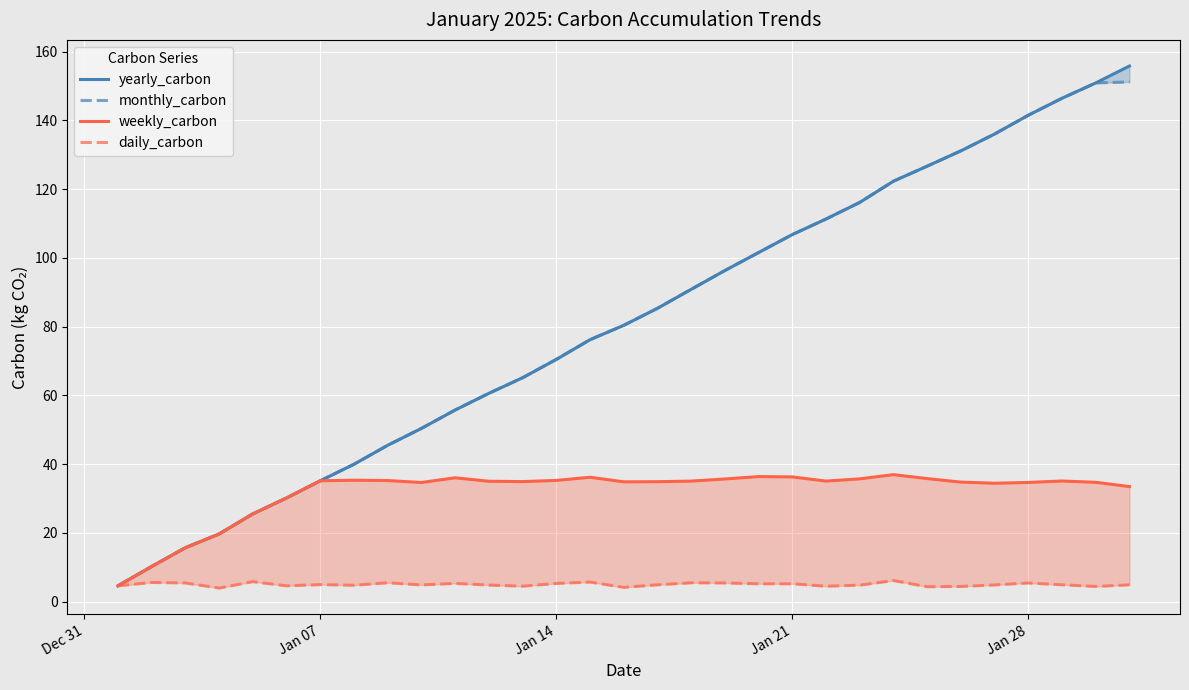

What is the difference between the maximum and second lowest values in the weekly_carbon series?

26.7